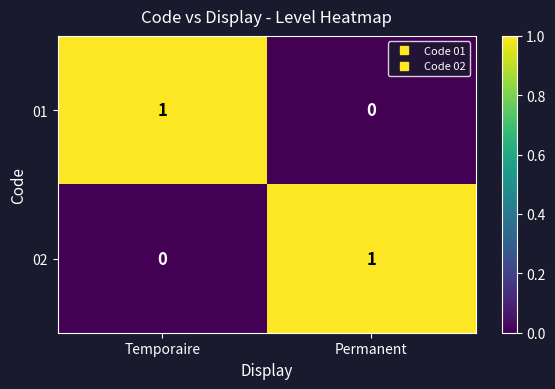

Which category has the highest value in the 02 series?

Permanent